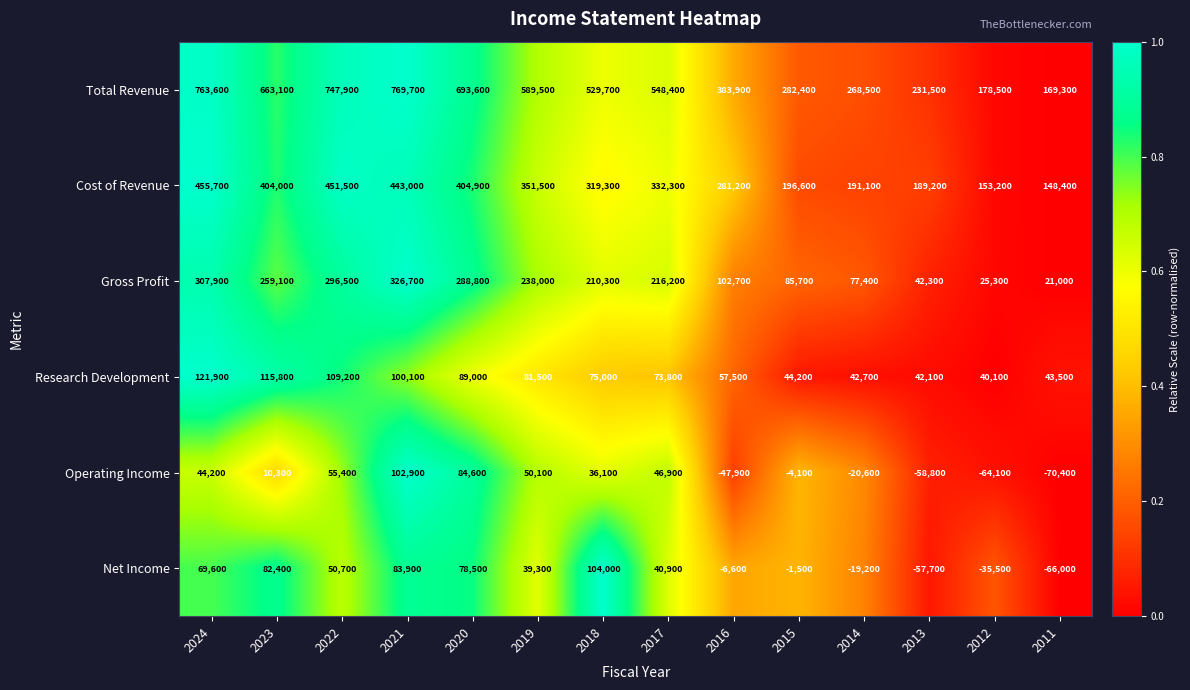

Between 2021 and 2019, which series saw the biggest shift?

Total Revenue